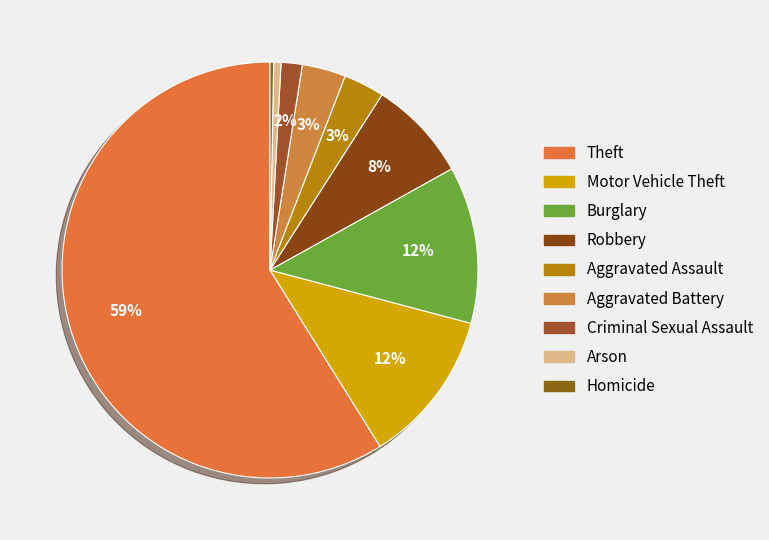

To the nearest percent, what portion does Burglary represent?

12%